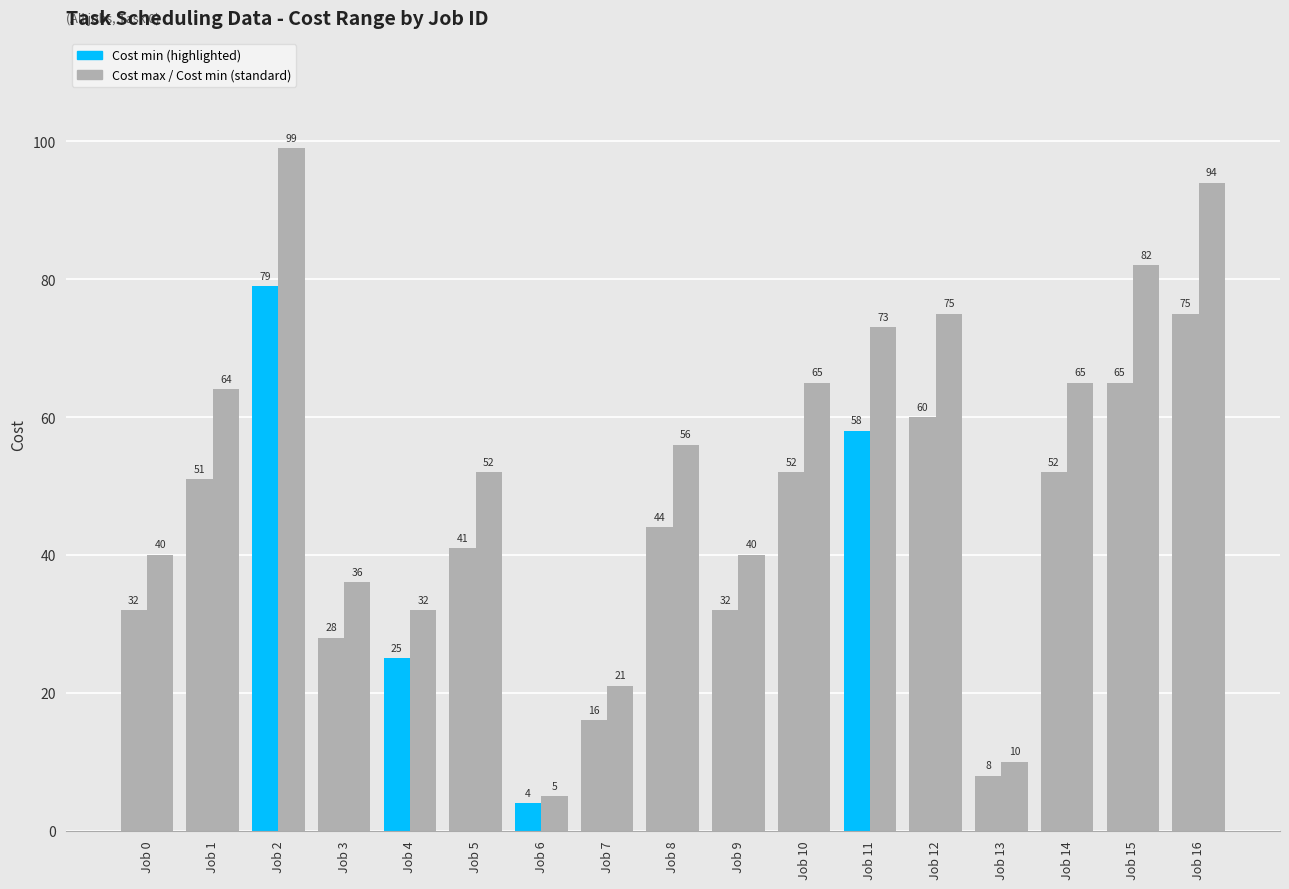

Reading right to left, what are all the values shown in this chart?

Cost min: 75	65	52	8	60	58	52	32	44	16	4	41	25	28	79	51	32
Cost max: 94	82	65	10	75	73	65	40	56	21	5	52	32	36	99	64	40